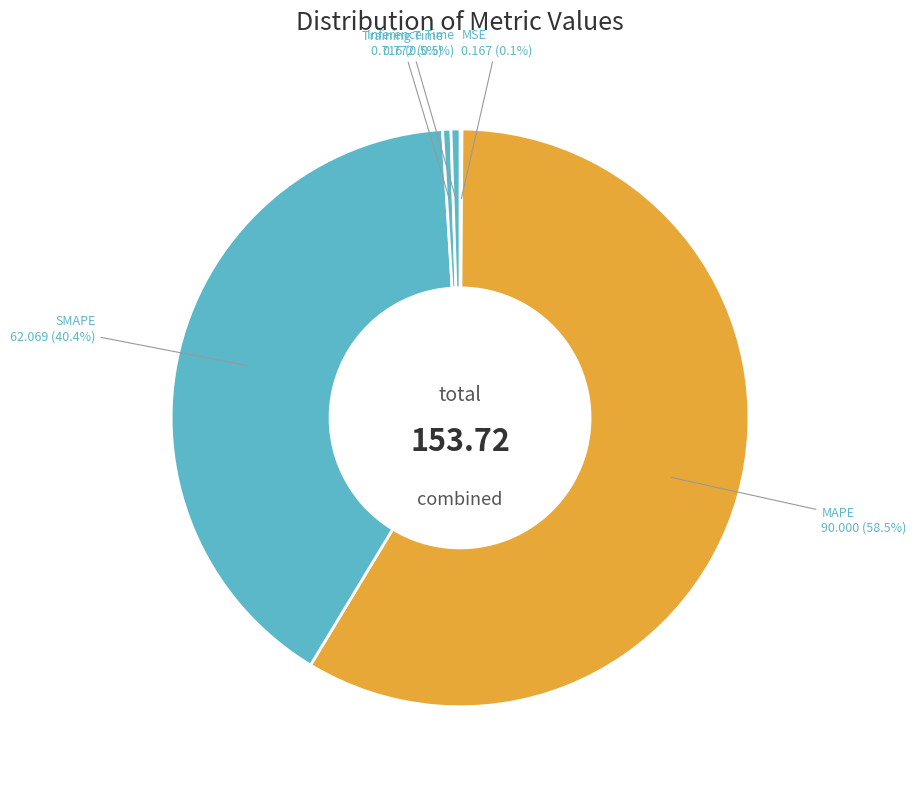

Which category has the biggest portion of the pie?

MAPE